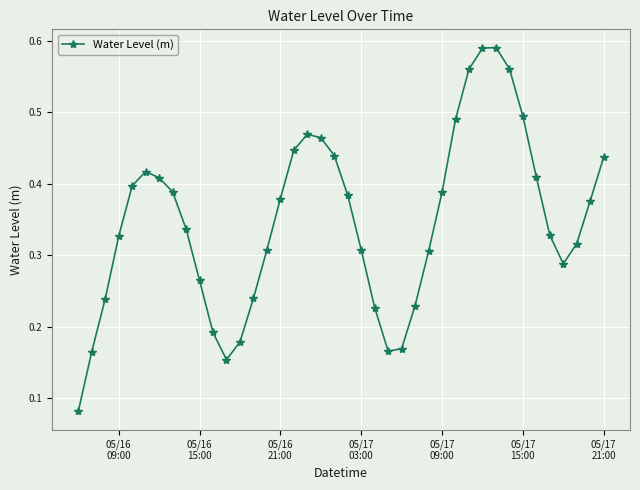

True or false: there are more than 1 points higher than both neighbors.

True